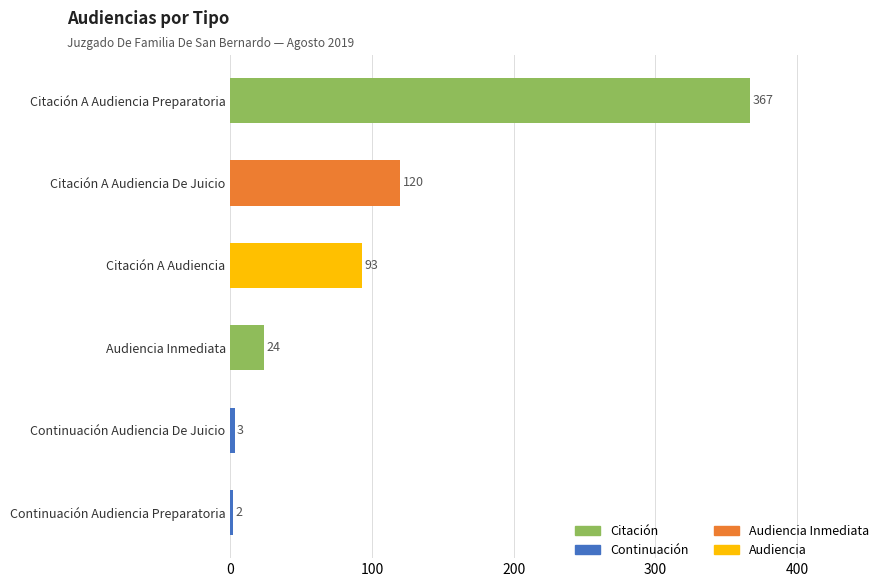

Reading top to bottom, transcribe all the data shown in this chart.

367	120	93	24	3	2